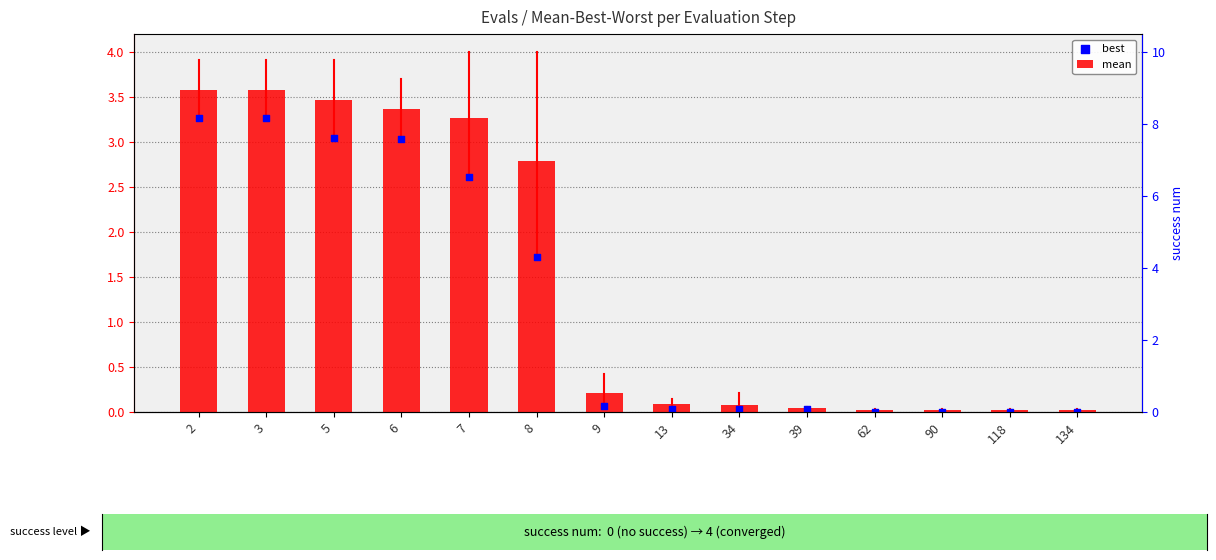

Is the value of best at 118 greater than the value of mean at 62?

No